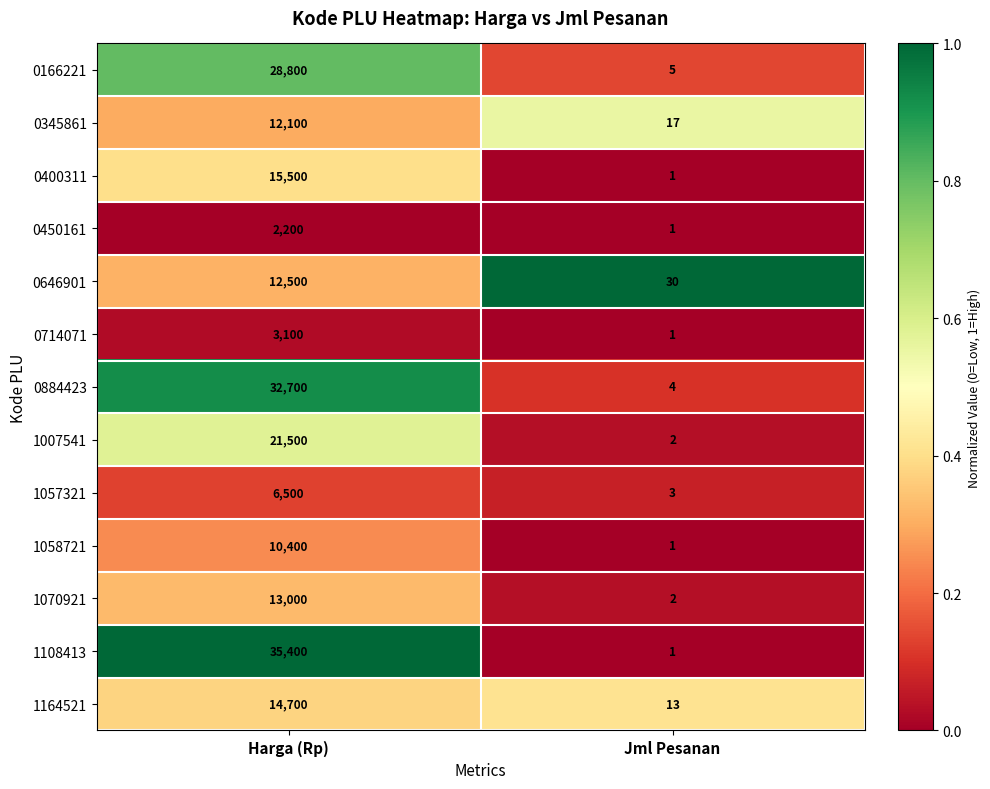

Which category has the highest value in the 1007541 series?

Harga (Rp)